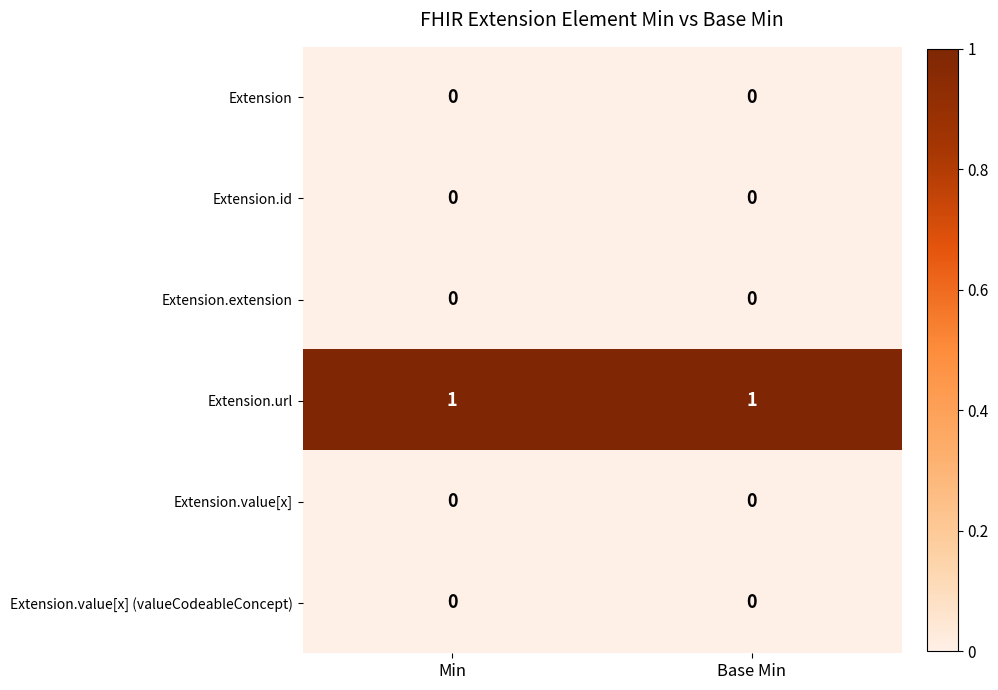

What is the difference between the highest and lowest values at Min?

1